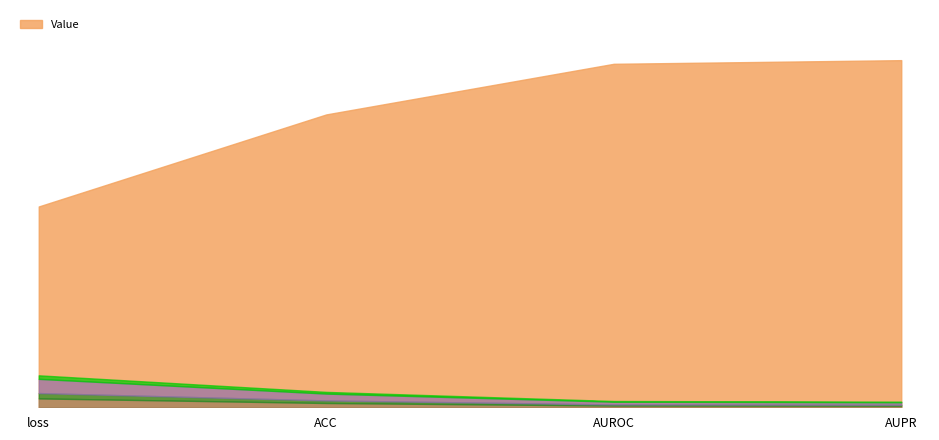

Does the chart have visible grid lines?

No